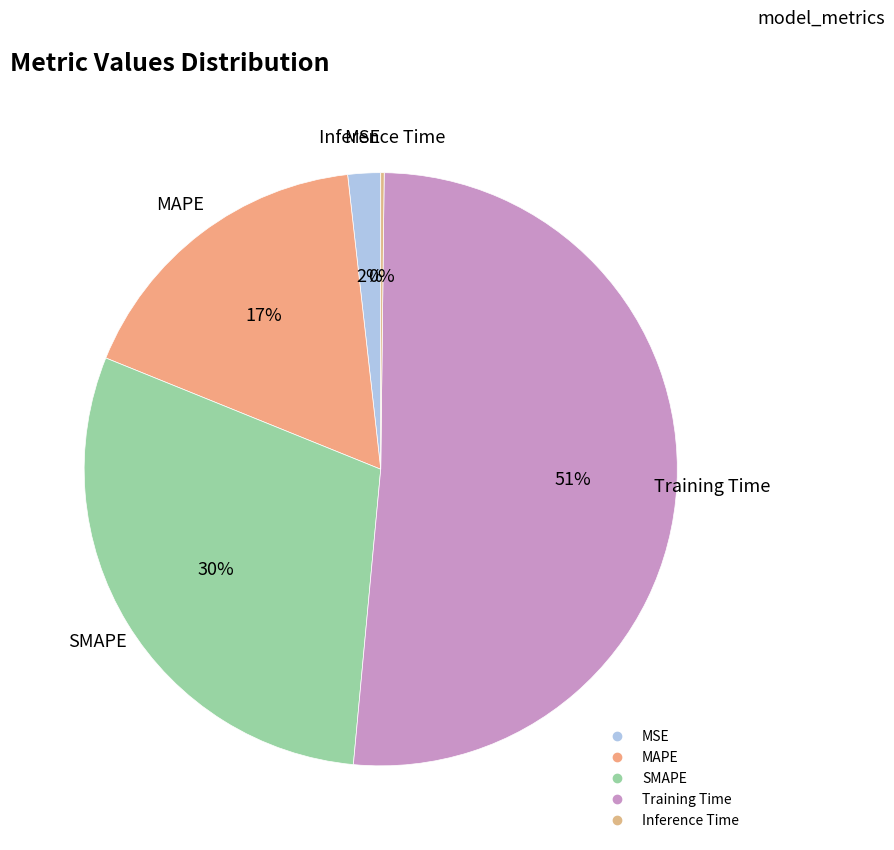

What is the ratio of the value at MSE to the value at SMAPE?

0.1